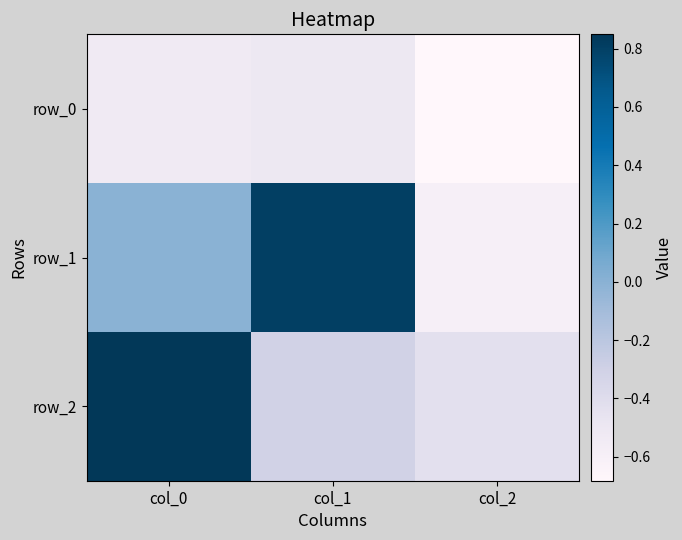

What is the sum of the row_1 values at col_2 and col_1?

0.2